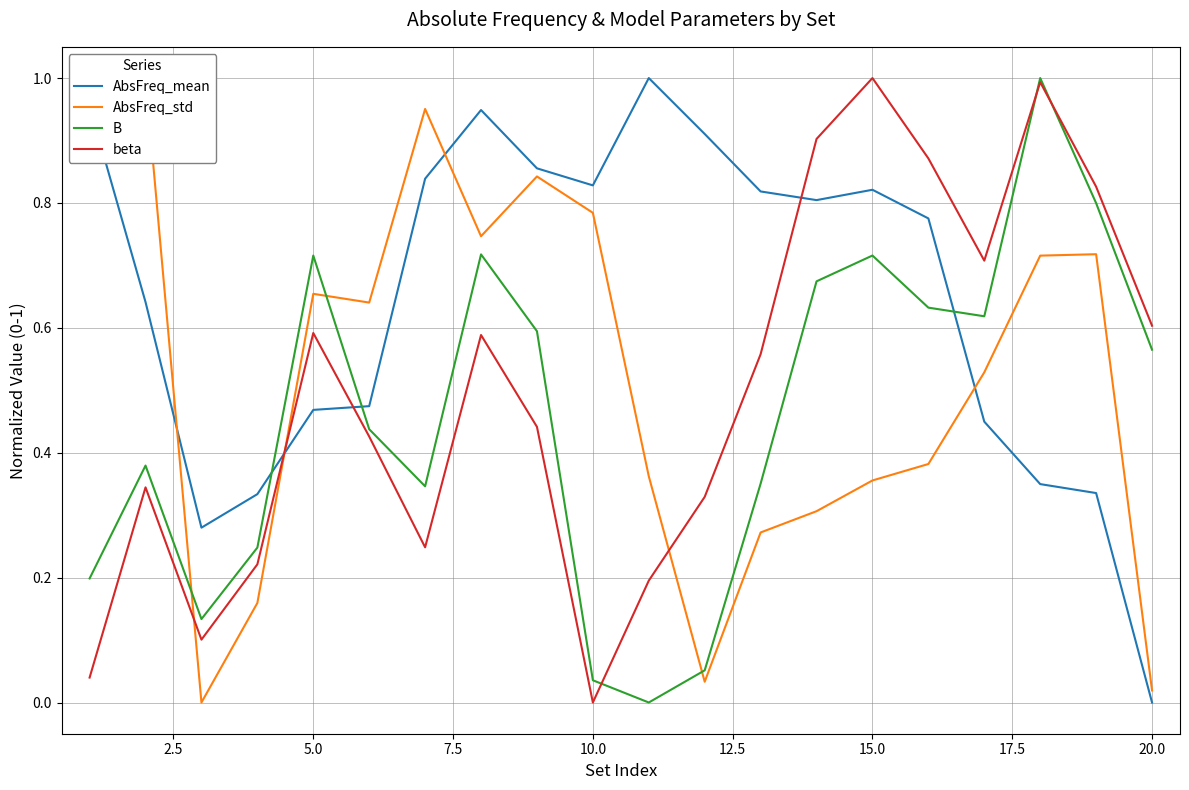

True or false: beta and AbsFreq_mean cross at least once.

True